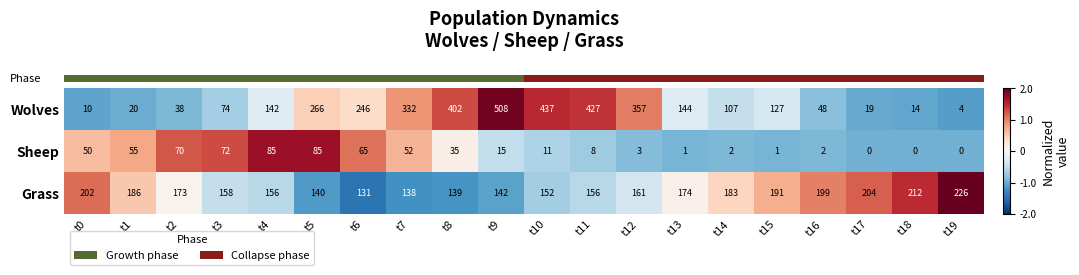

Where is Grass nearest to the value 178?

t13